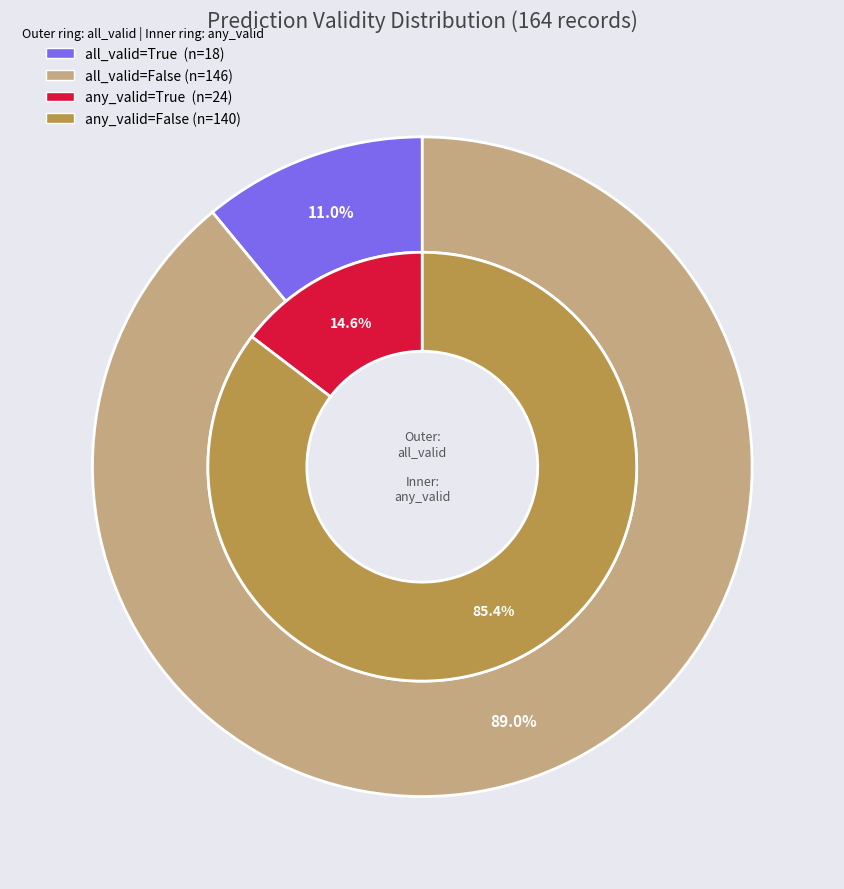

Between all_valid=False and all_valid=True, which is larger?

all_valid=False